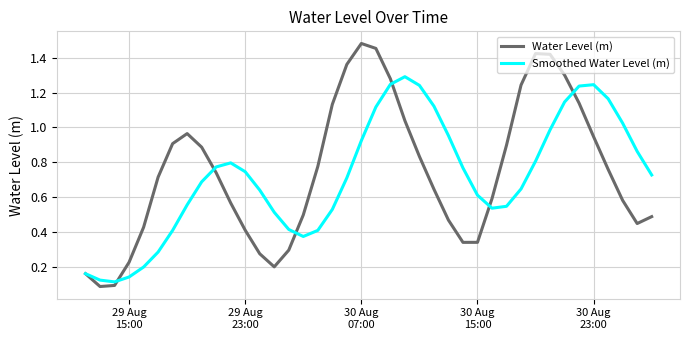

Which series has the widest spread of values?

Water Level (m)